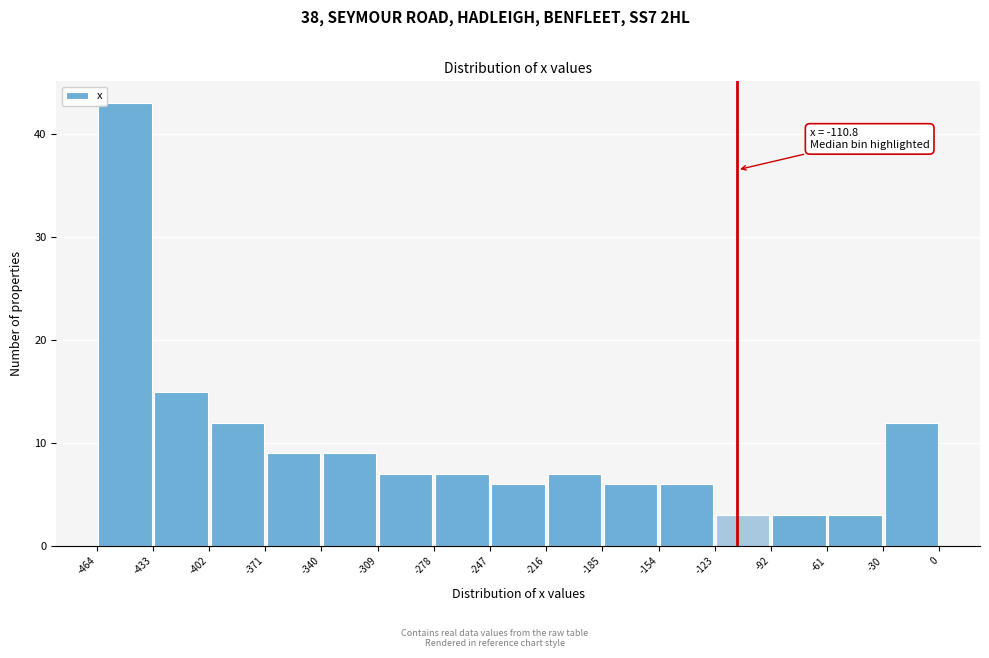

Which range on the x-axis has the tallest bar?

-464 to -433